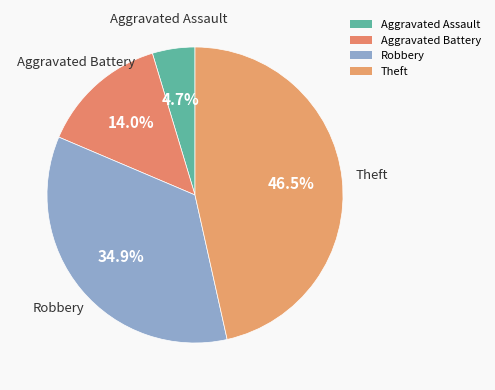

To the nearest percent, what percentage of the pie is Aggravated Battery?

14%